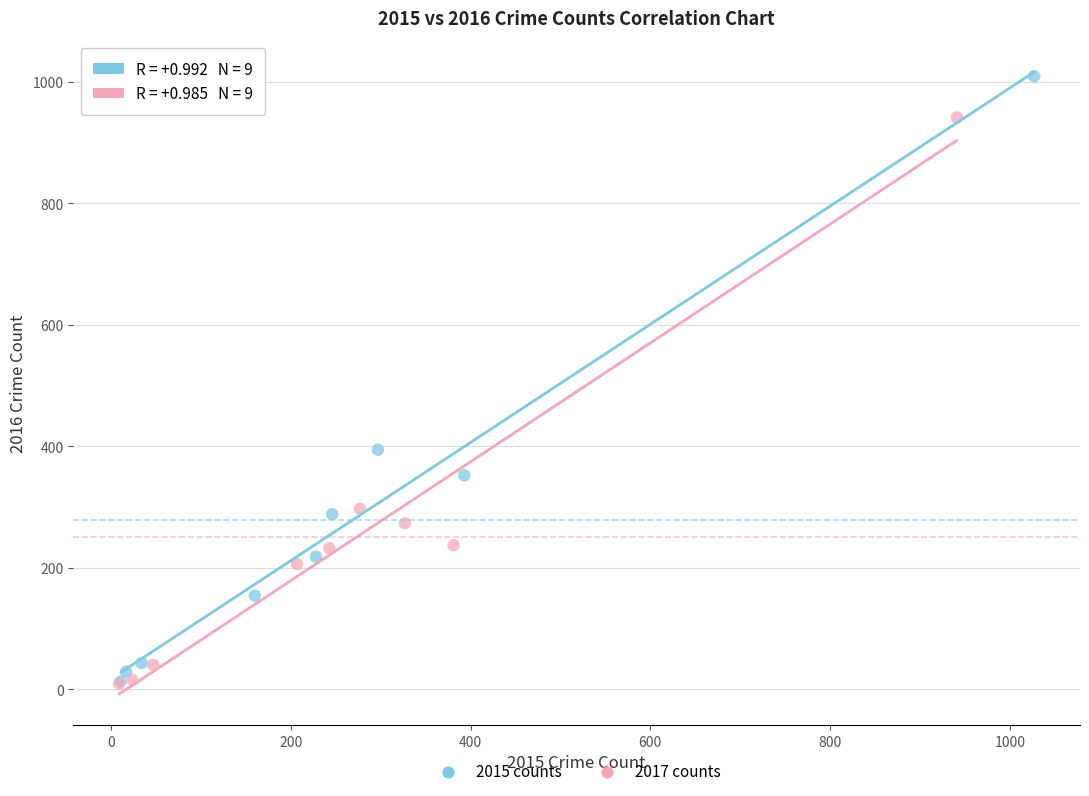

Which series has the largest Y range (max minus min)?

2015 counts